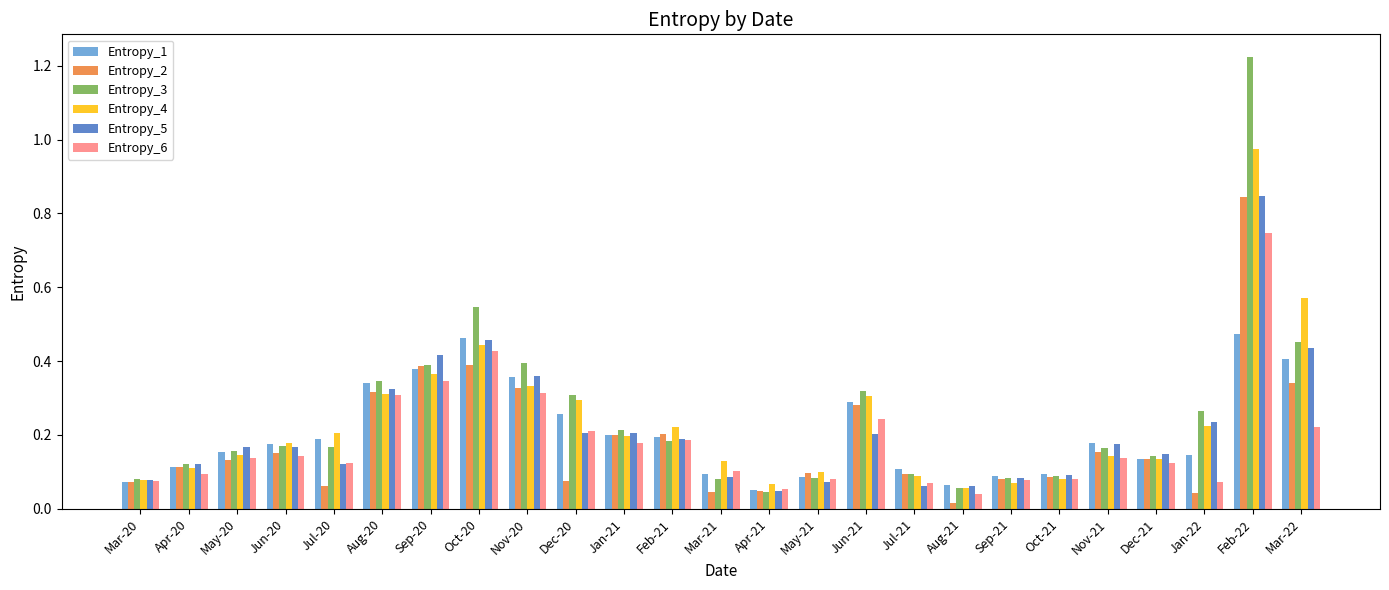

Which series has the widest spread of values?

Entropy_3